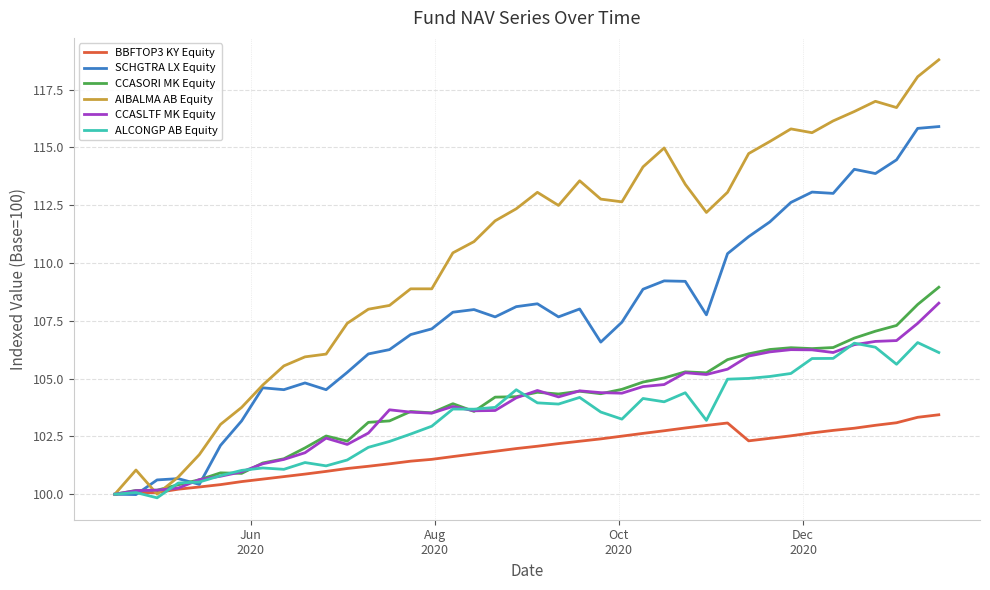

What is the maximum value shown in the chart?

118.8